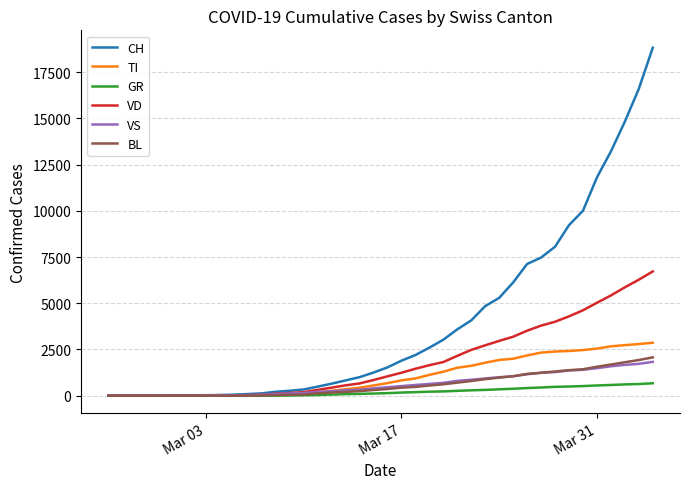

What is the maximum value shown in the chart?

18827